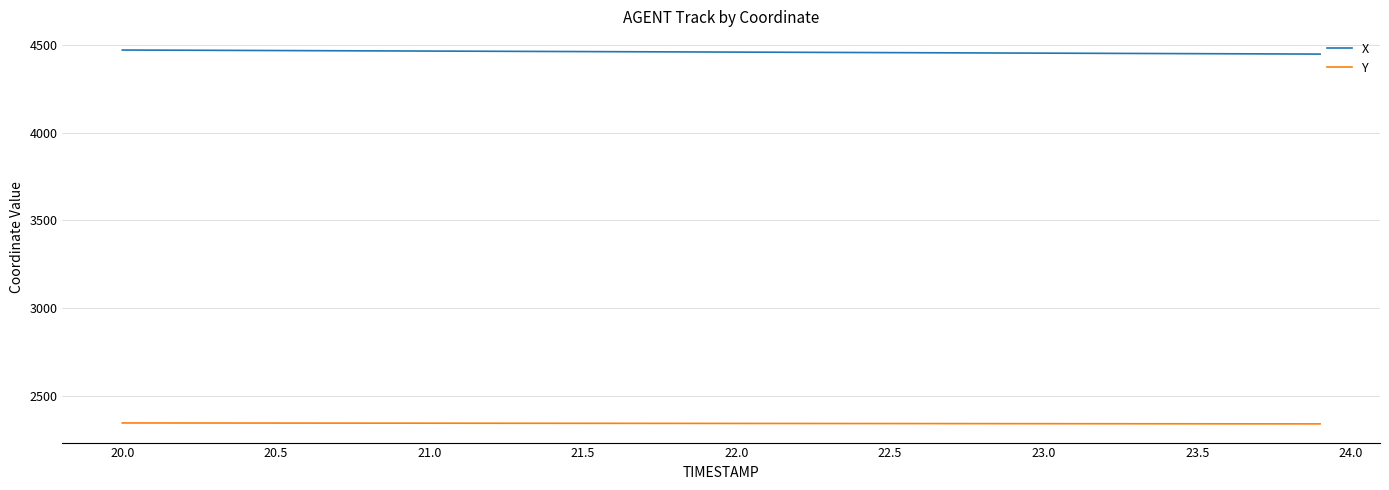

List the series in order of their peak value, highest first.

X, Y